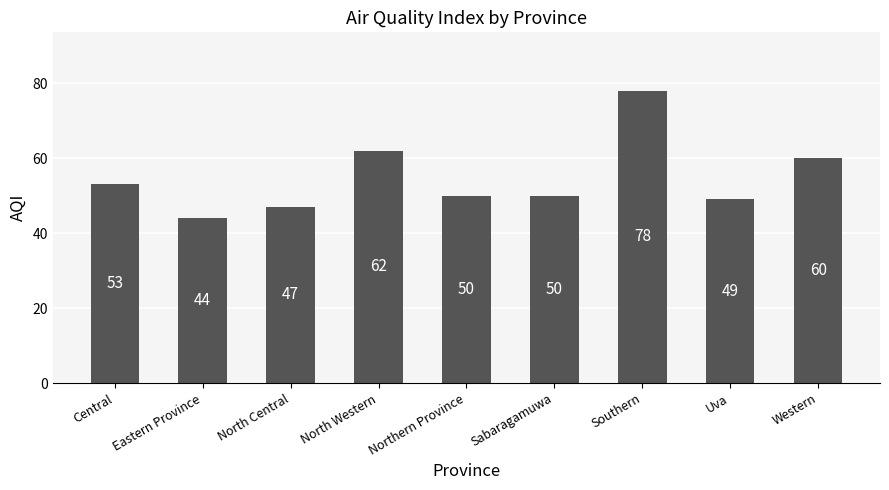

What is the value of the 3rd bar from the left?

47